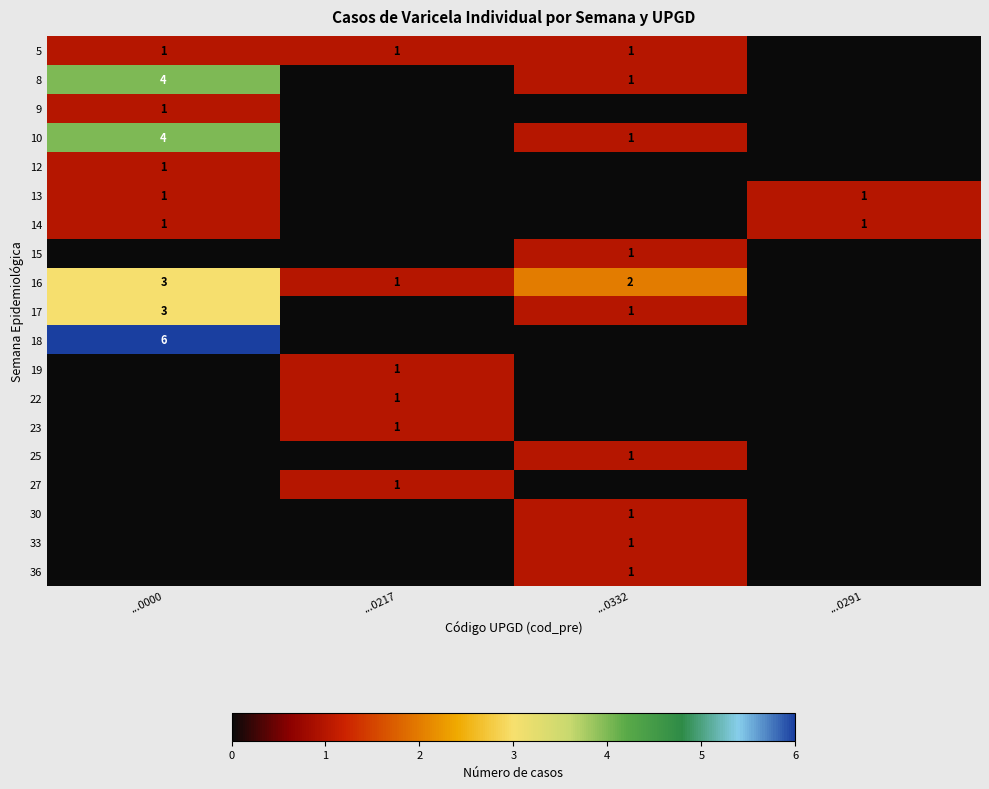

What is the approximate value of 17 at ...0332?

1